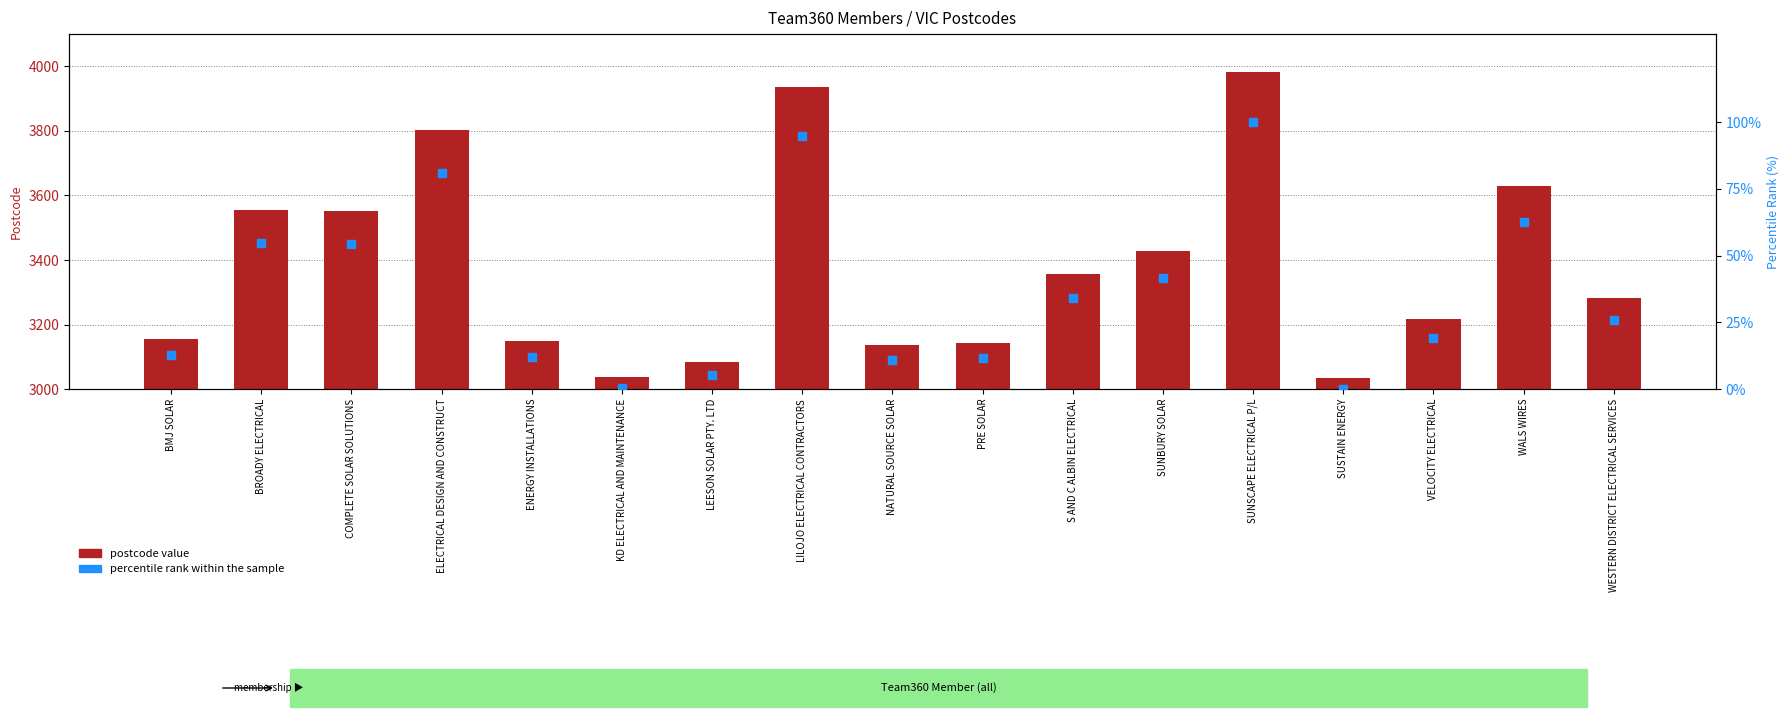

Which series reaches the maximum Y coordinate?

postcode value